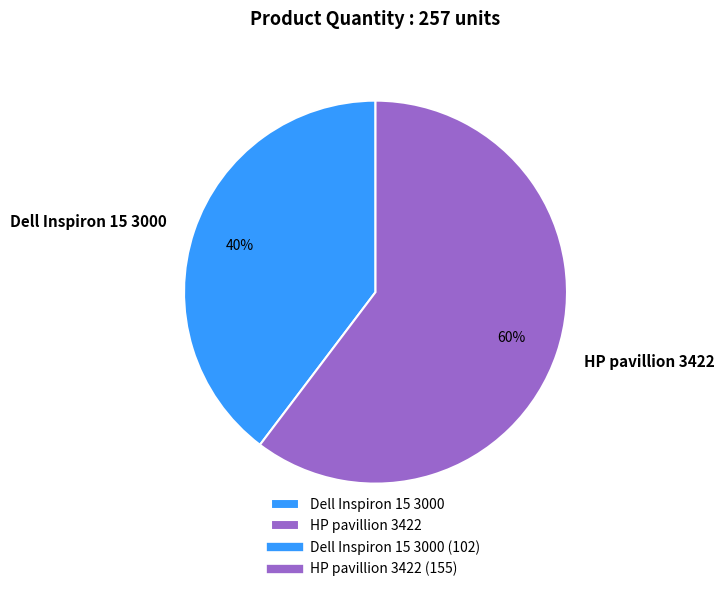

Rank the categories by value from lowest to highest.

Dell Inspiron 15 3000, HP pavillion 3422